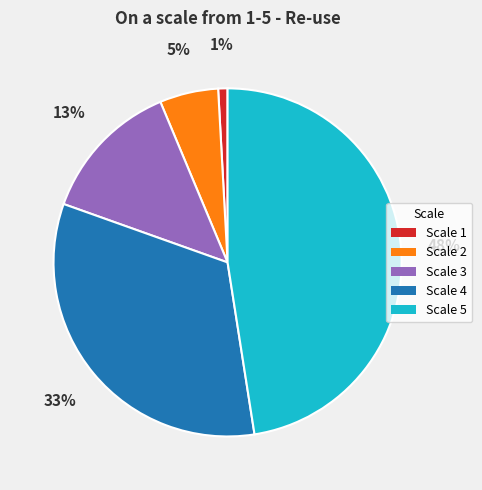

To the nearest percent, what is the average slice percentage?

20%